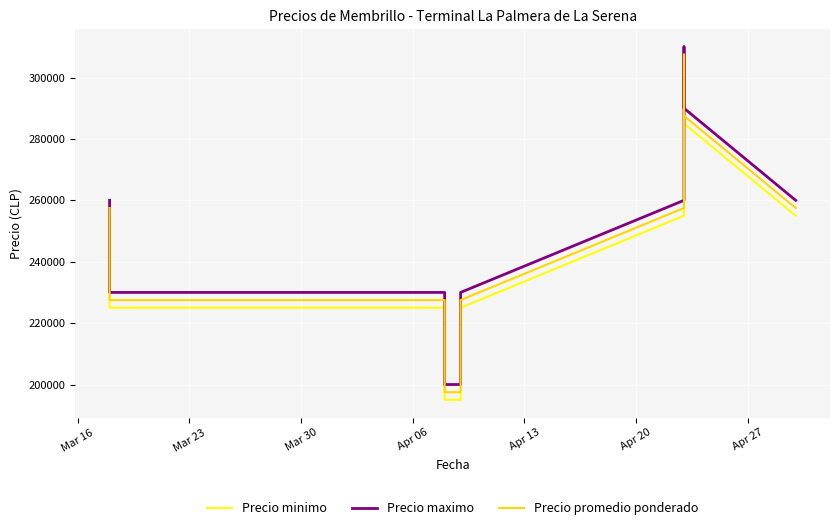

The value of Precio maximo at Mar 30 is 318049. True or false?

False